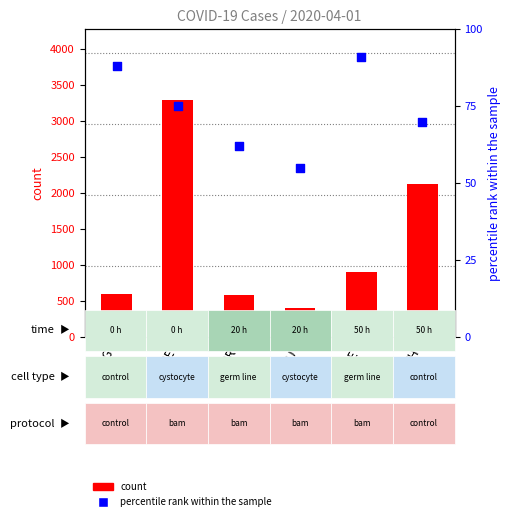

Is the value of percentile rank within the sample at LU greater than the value of count at AG?

No